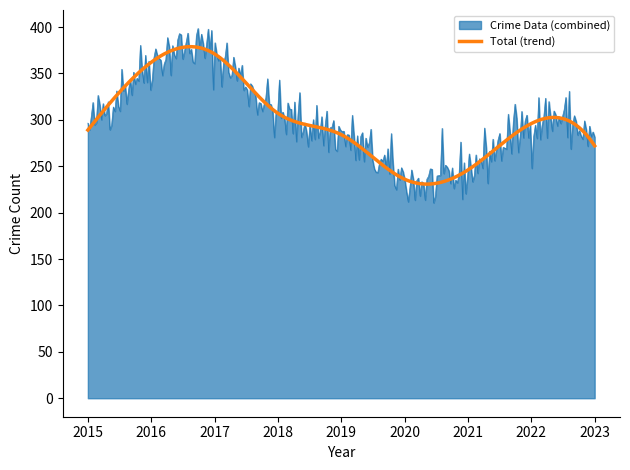

List the series in order of their peak value, highest first.

Crime Data (combined), Total (trend)